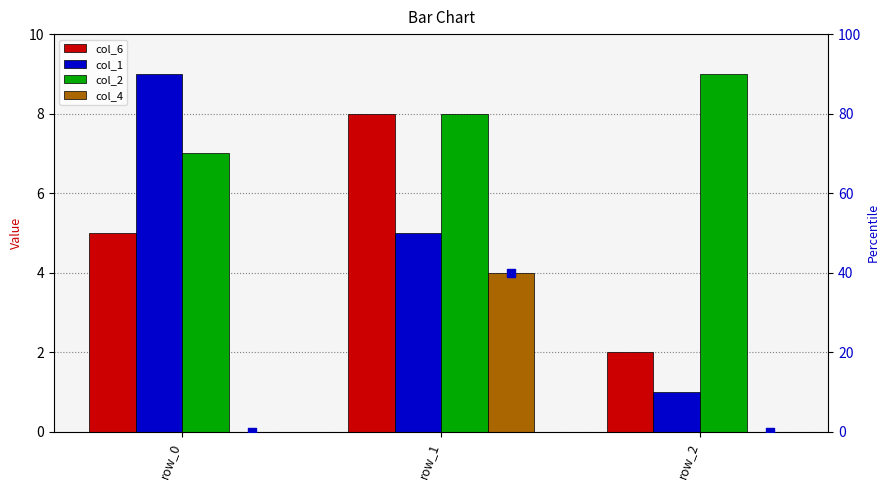

Is the value of col_2 at row_1 greater than the value of col_1 at row_2?

Yes